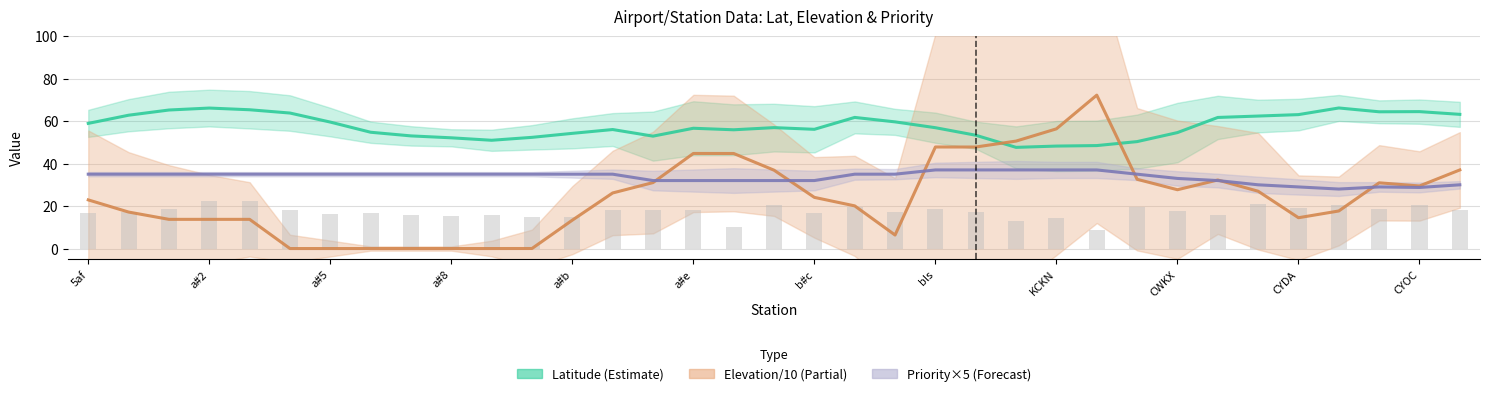

Between KCKN and 33, which is larger?

33